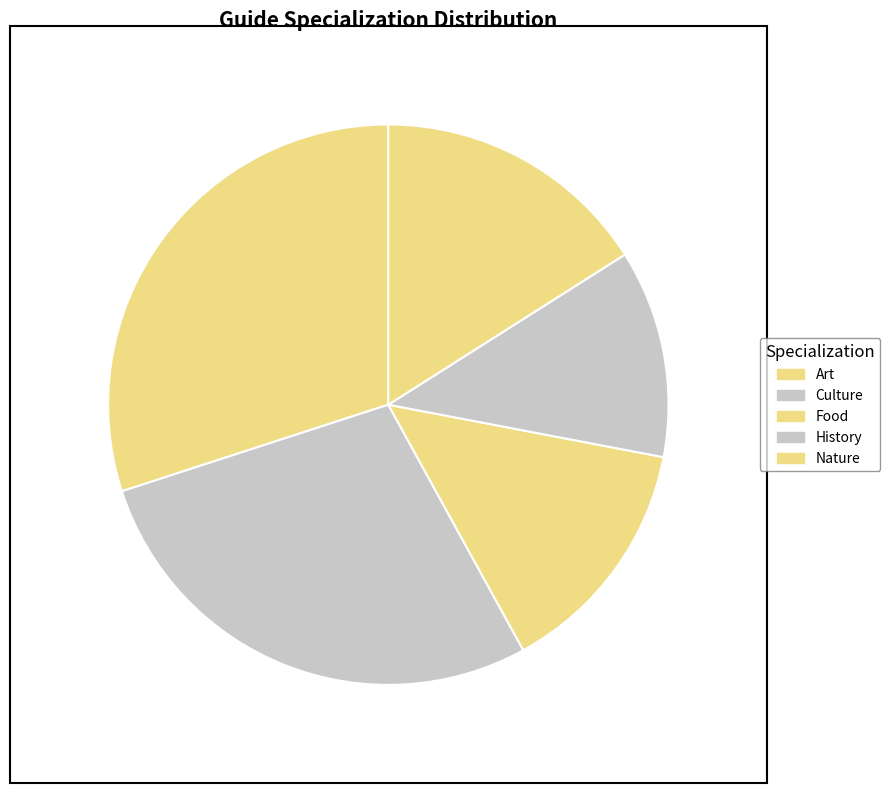

Rank the categories by value from lowest to highest.

History, Food, Nature, Culture, Art